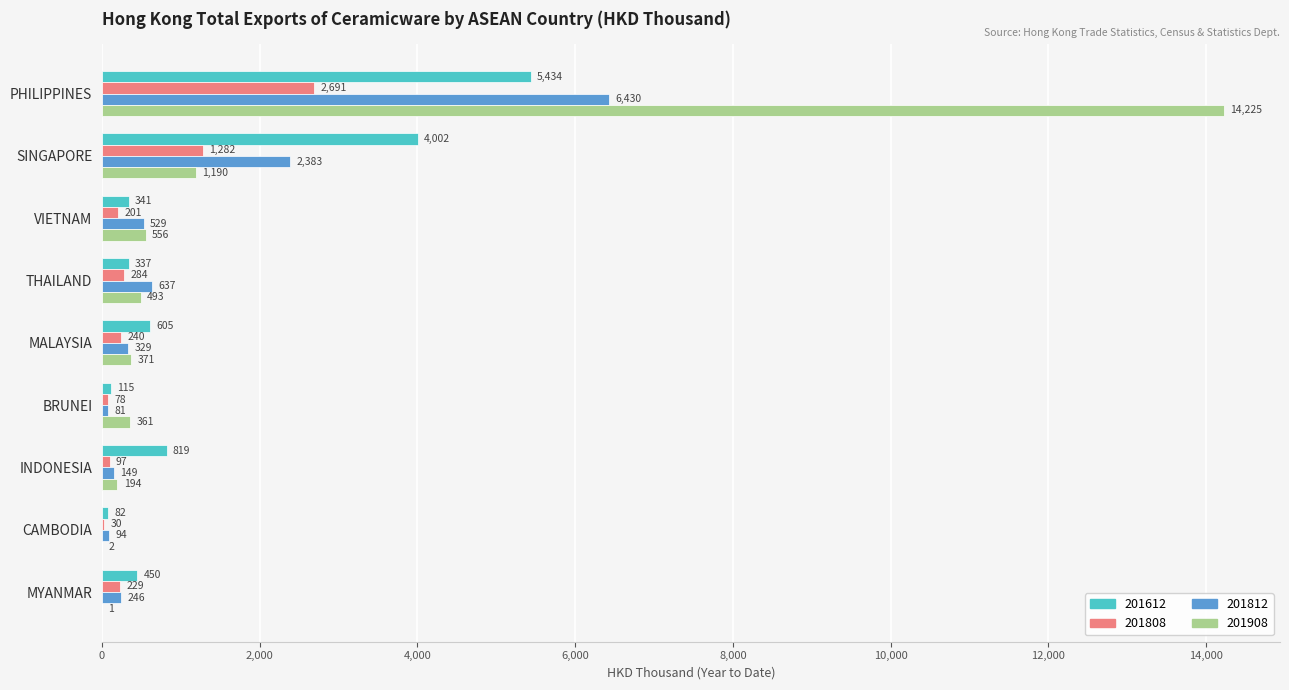

At which category does the chart reach its peak across all series?

PHILIPPINES